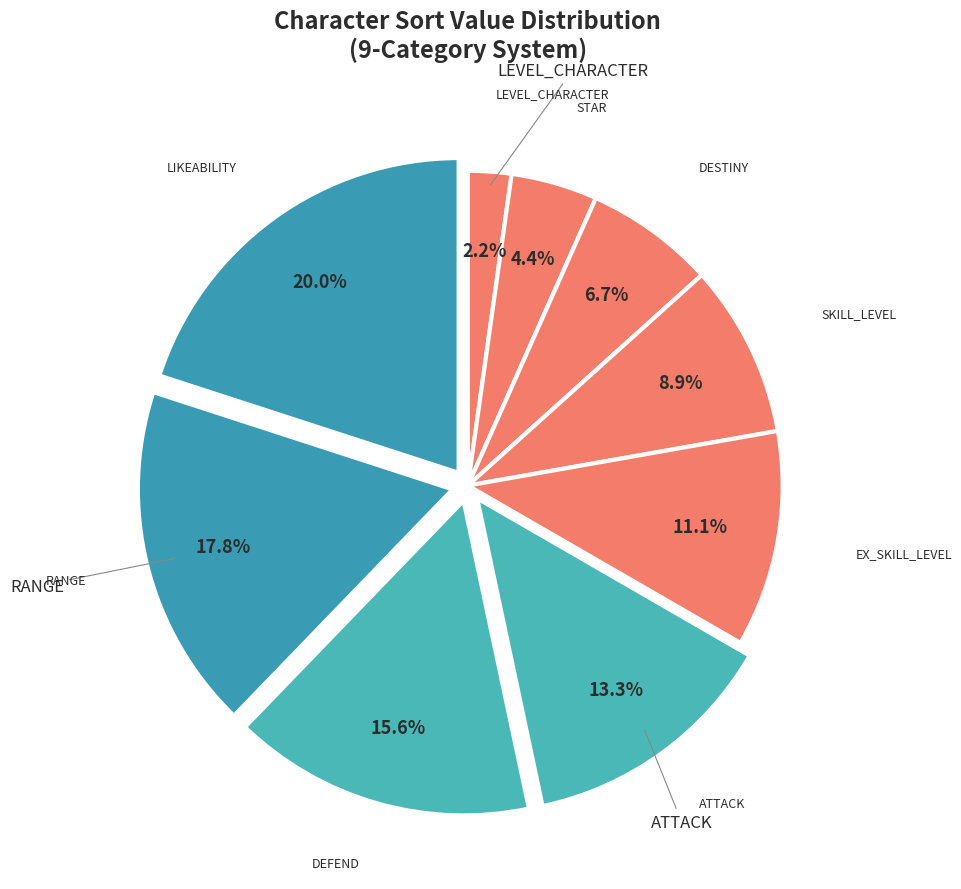

How many slices are in this pie chart?

9